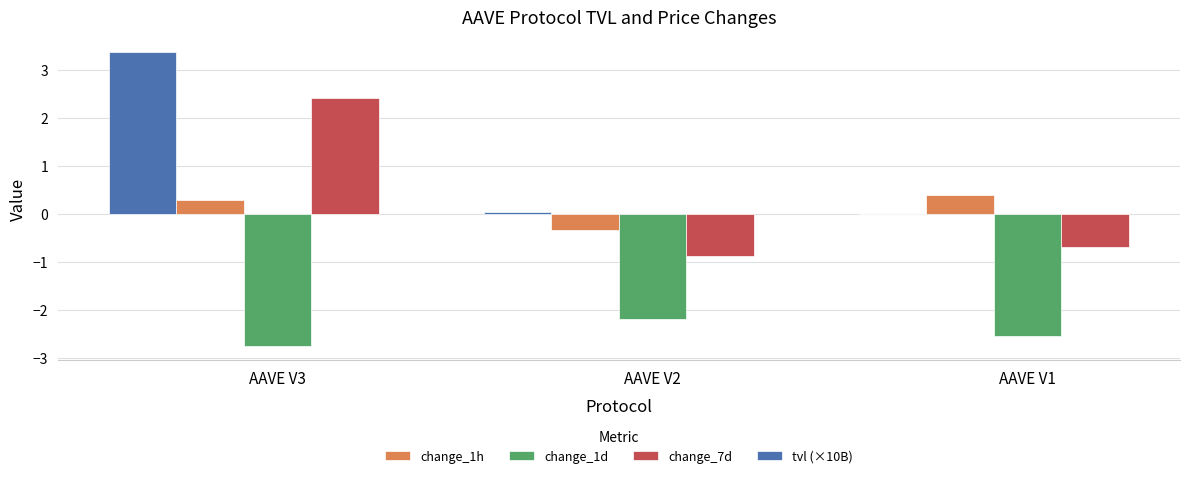

At which category is the sum across all series the highest?

AAVE V3